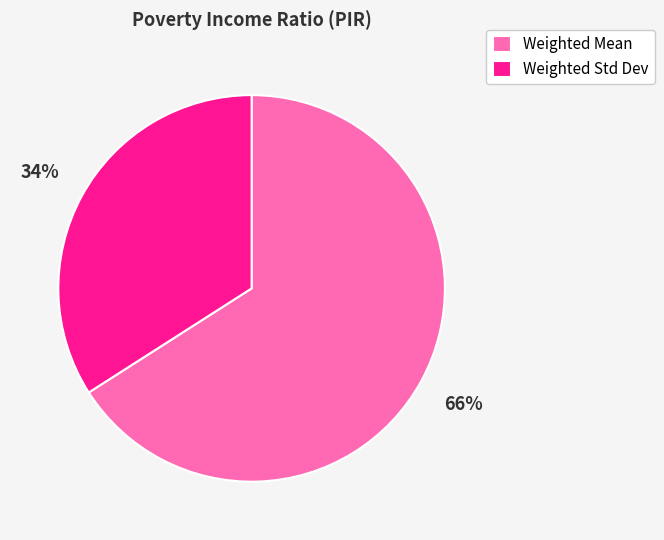

What percentage is the Weighted Std Dev slice, to the nearest percent?

34%